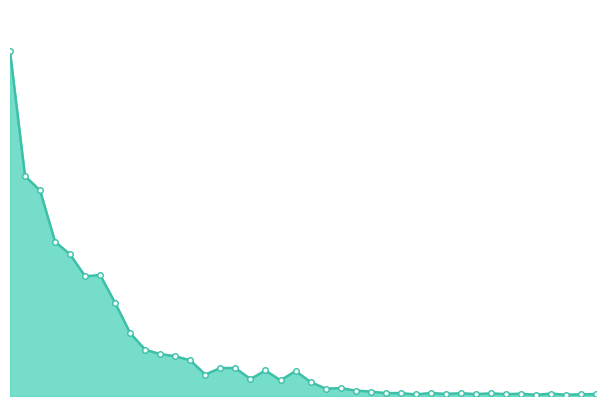

Is this an area chart (filled region under the line)?

Yes